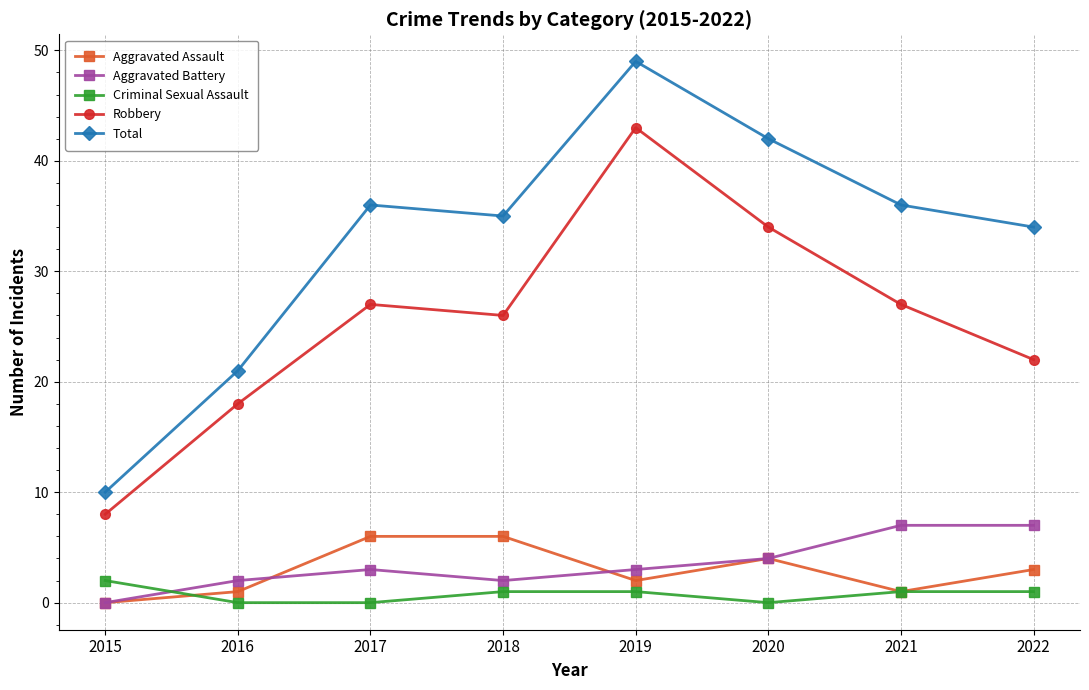

True or false: Robbery and Total intersect in this chart.

False